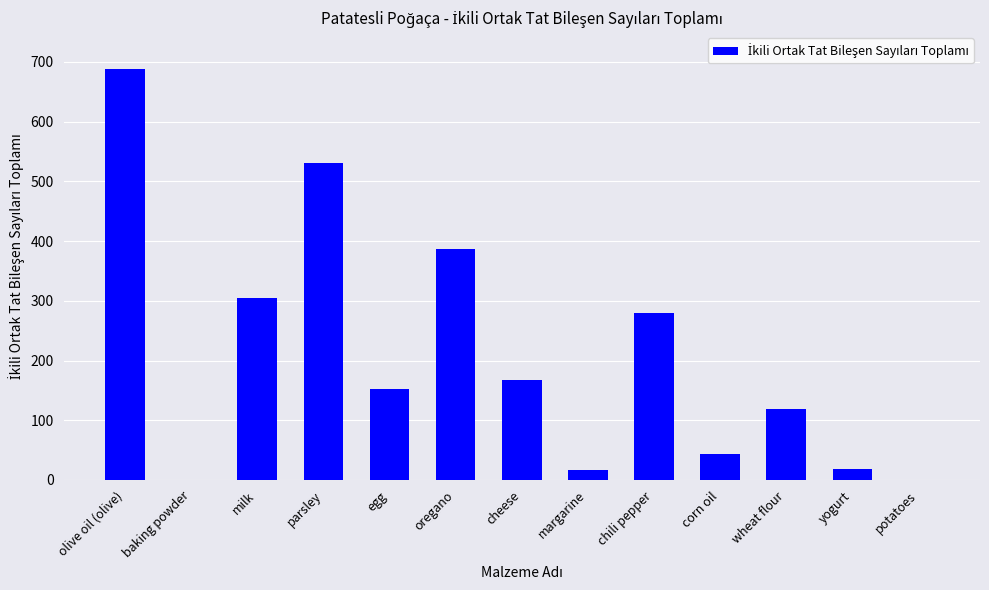

What is the sum of all values?

2709